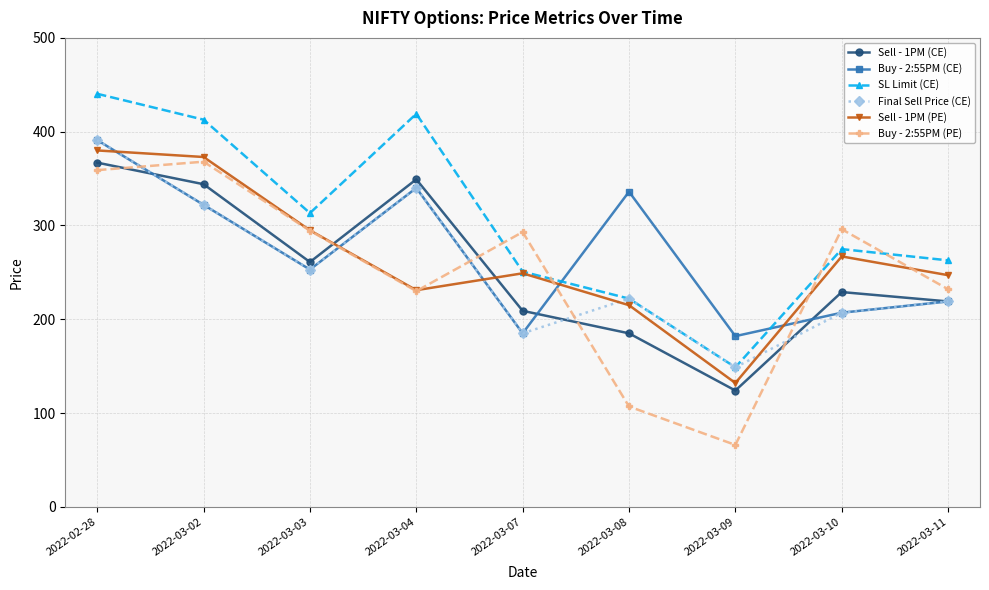

True or false: Sell - 1PM (CE) and SL Limit (CE) cross at least once.

False